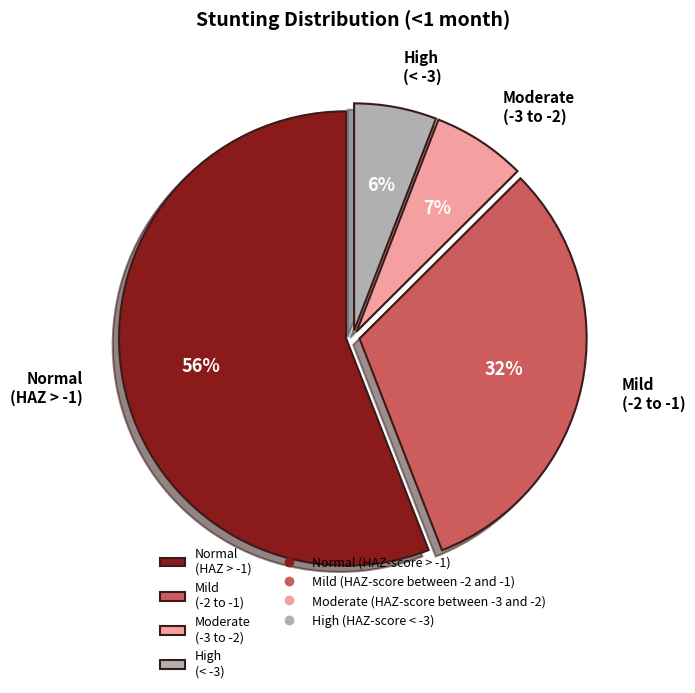

What is the majority slice?

Normal (HAZ > -1)